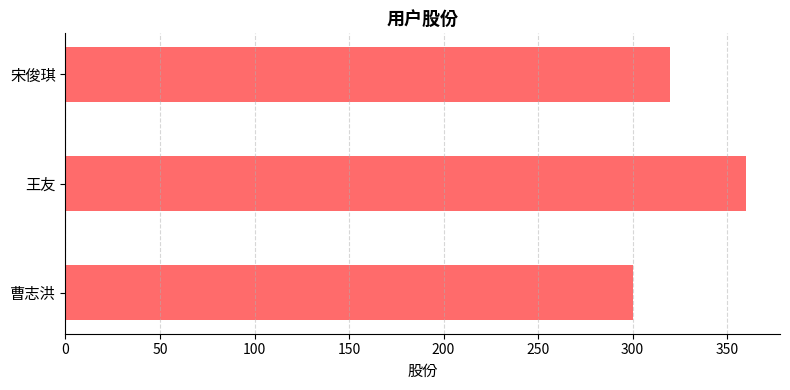

What is the sum of all values?

980